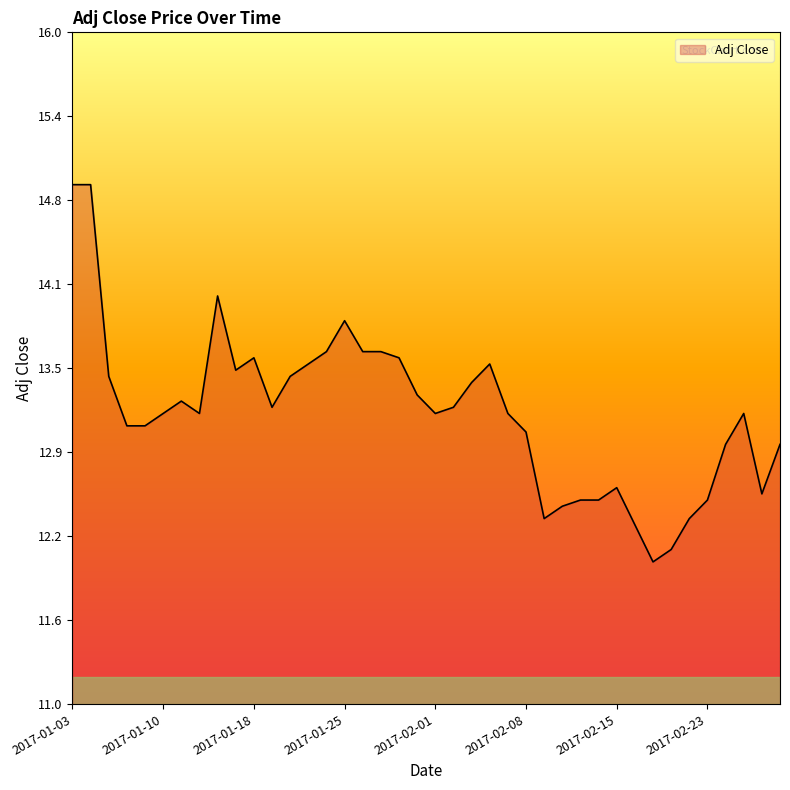

What is the maximum value shown in the chart?

14.9